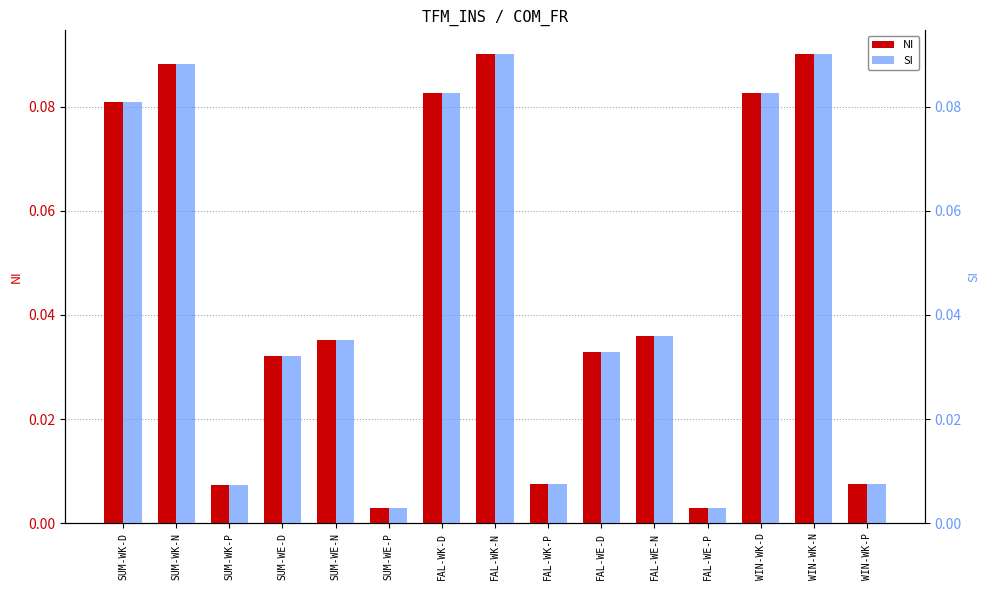

Is it true that SI equals 0.1 at SUM-WK-N?

False